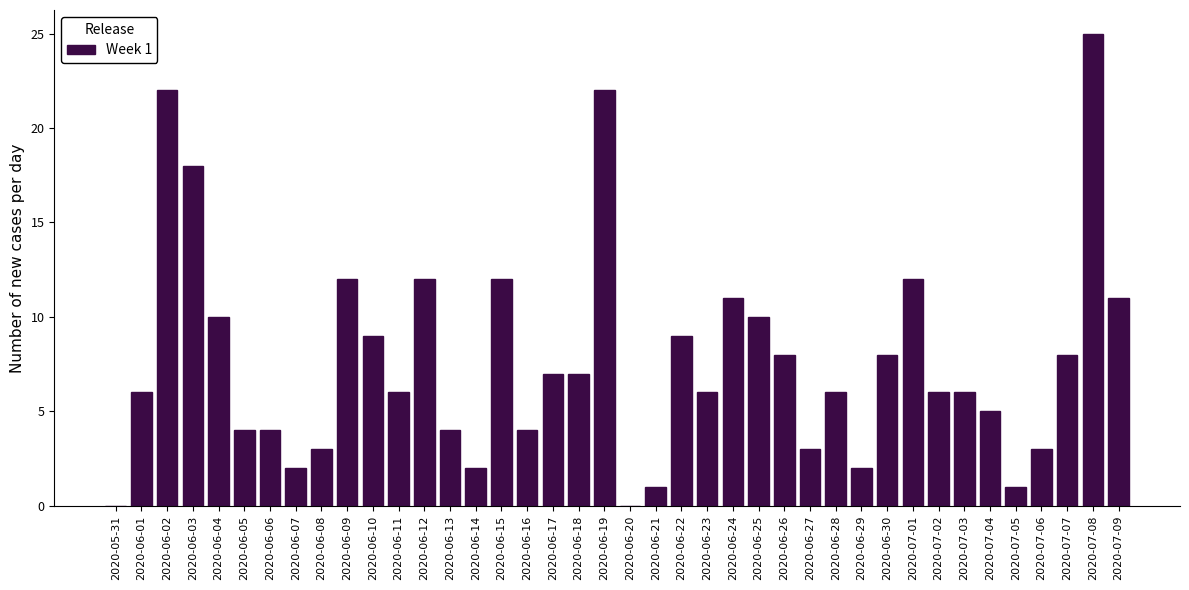

What is the change in value from 2020-06-06 to 2020-06-19?

+18